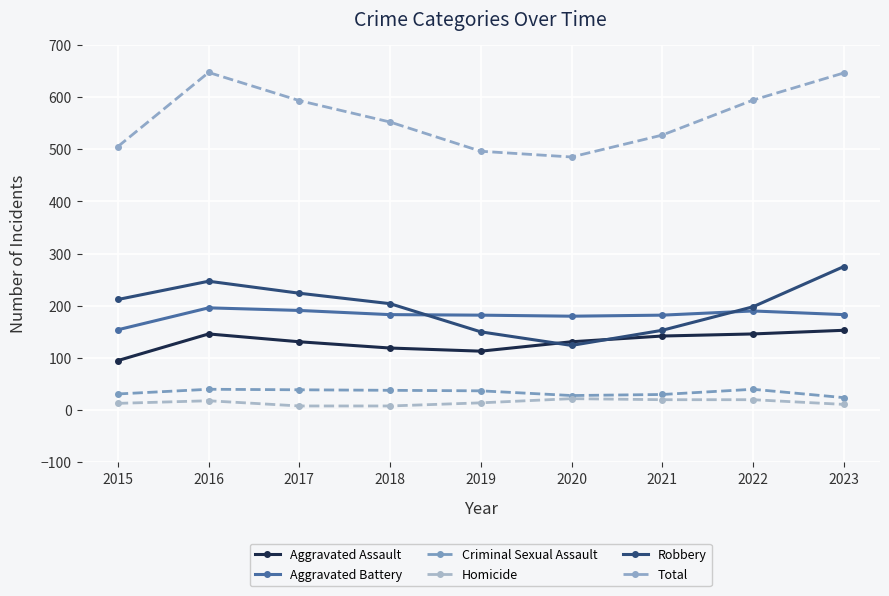

How many series are shown in this chart?

6